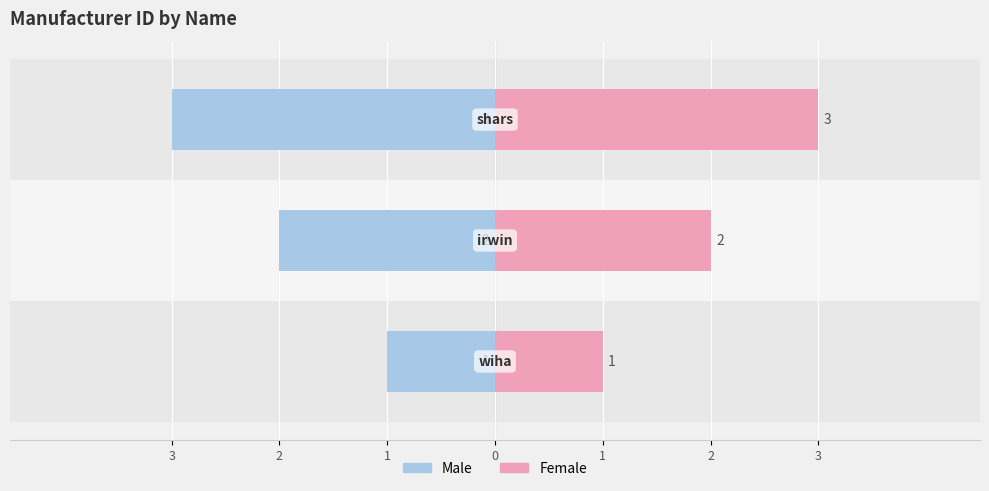

Is it true that Female equals 3 at 1?

True